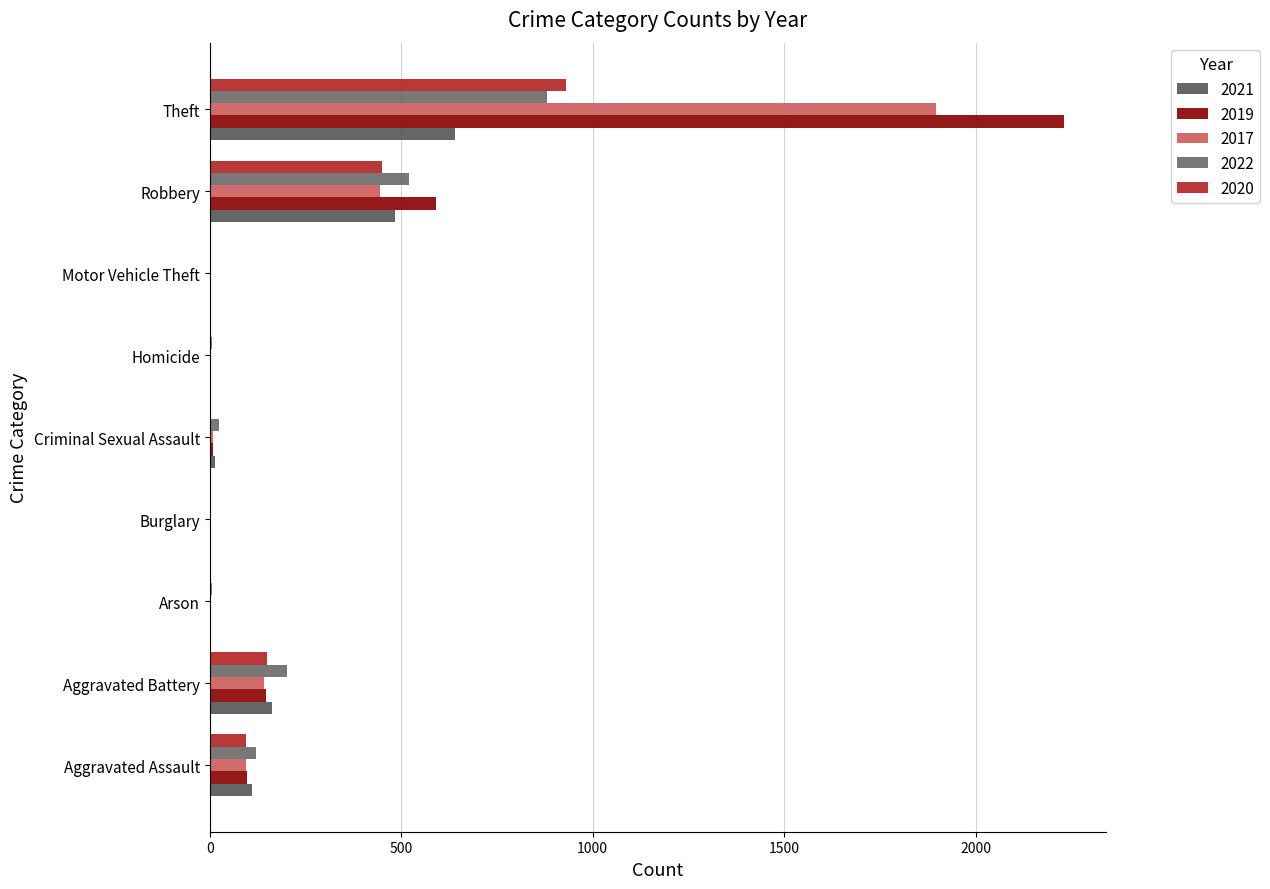

What is the difference between the 2019 values at Theft and Arson?

2229